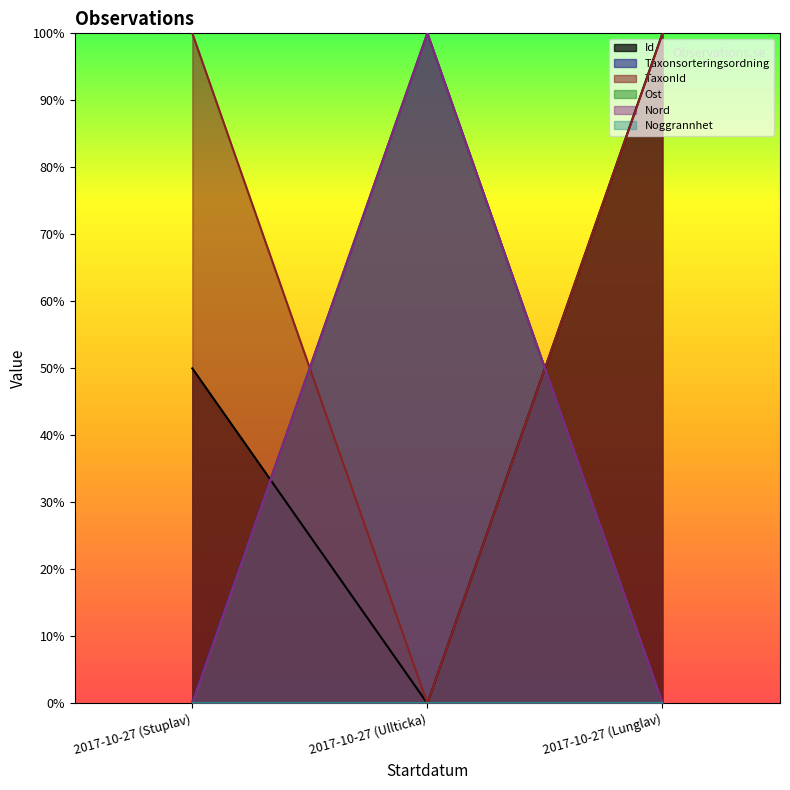

At how many categories does at least one series exceed 0?

3